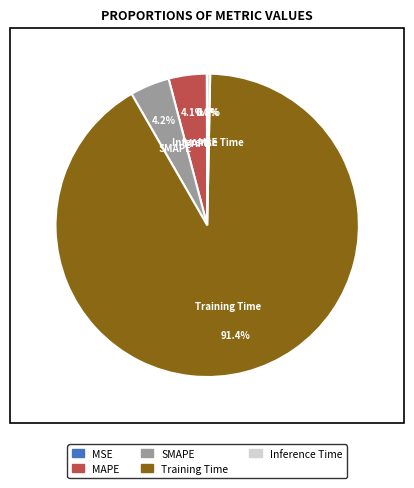

What percentage is the SMAPE slice, to the nearest percent?

4%